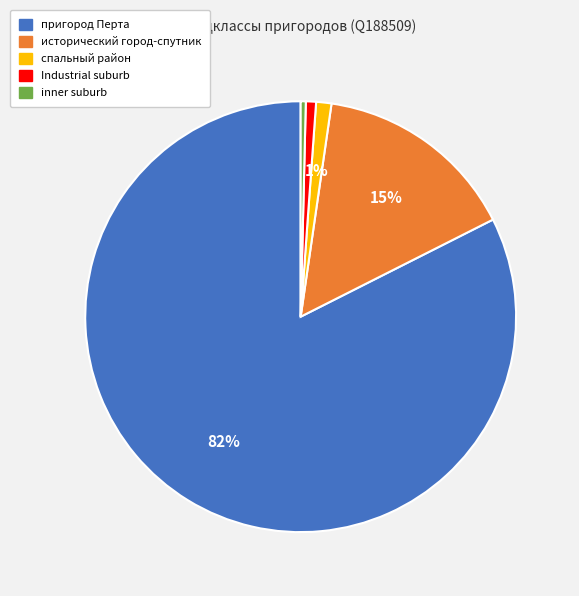

True or false: исторический город-спутник accounts for 25% of the total.

False